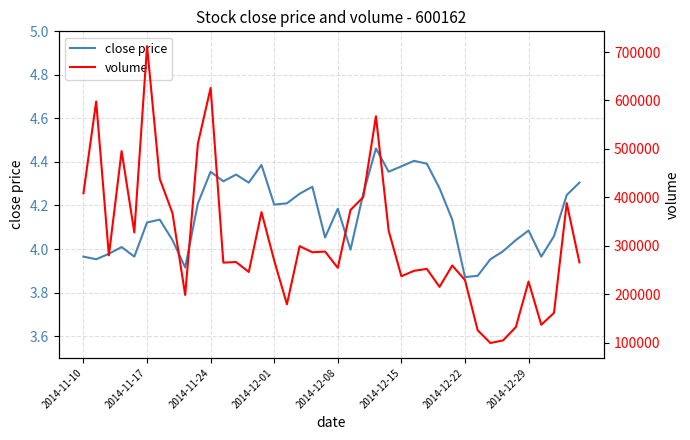

What is the label of the 1st point from the left?

2014-11-10